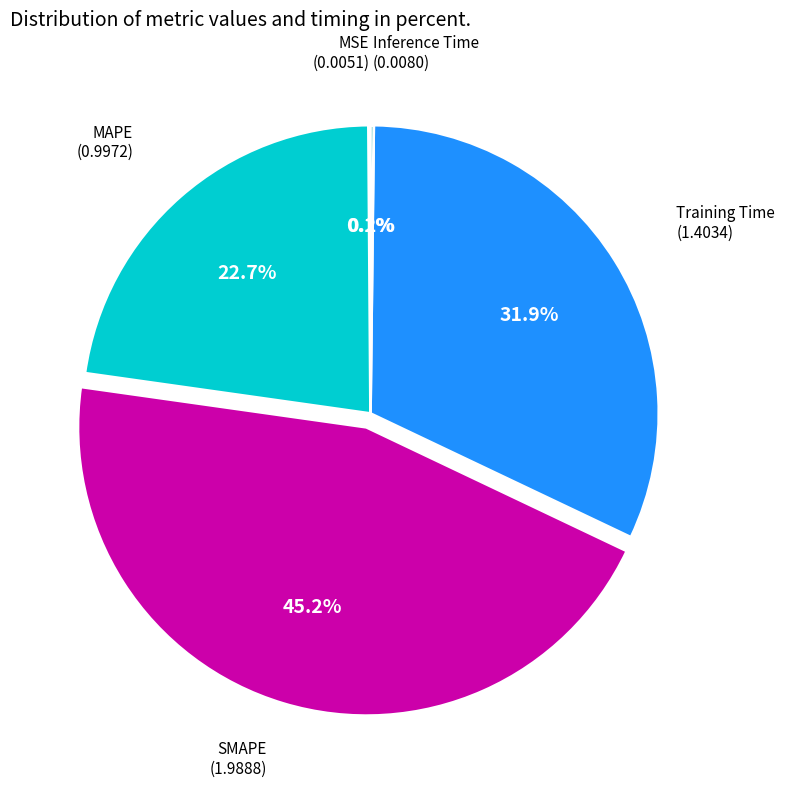

Does any single category account for the majority?

No